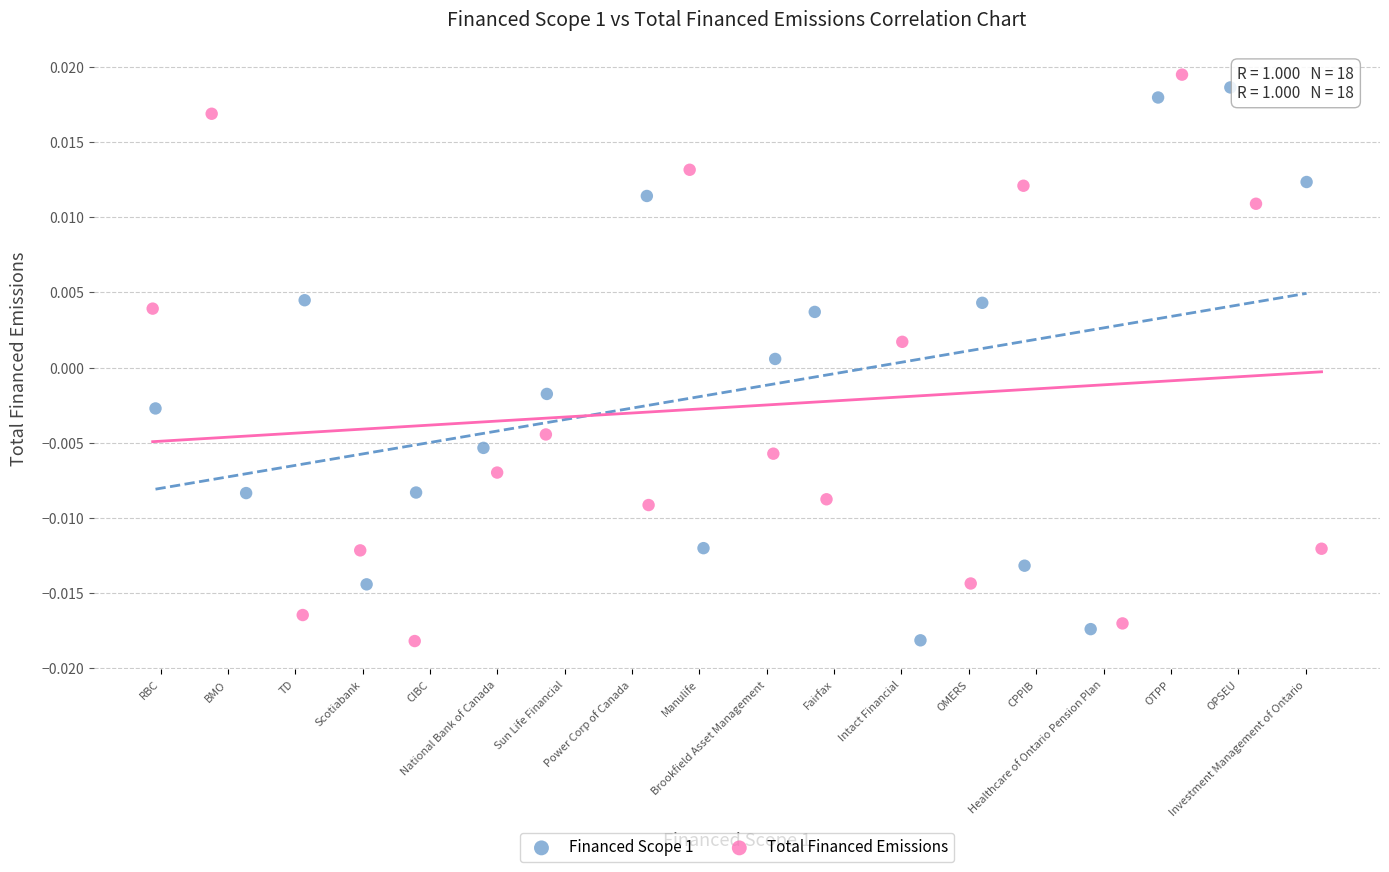

What are all the series names shown in the legend?

Financed Scope 1, Total Financed Emissions